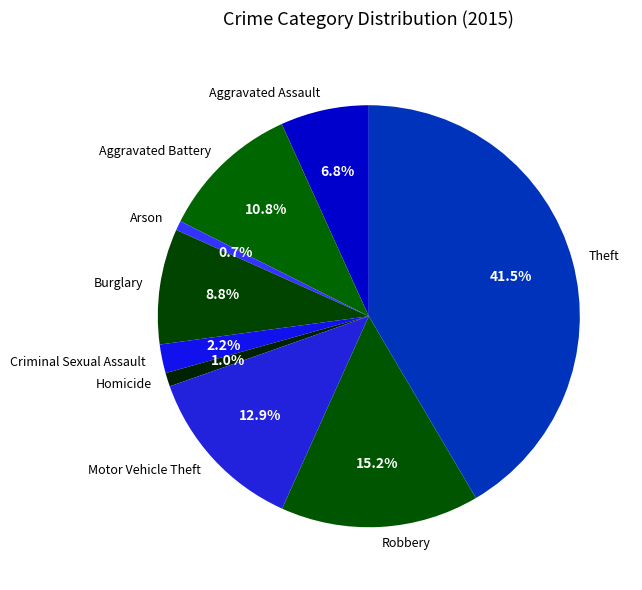

Approximately how many times larger is the value at Motor Vehicle Theft compared to Aggravated Battery?

1.2